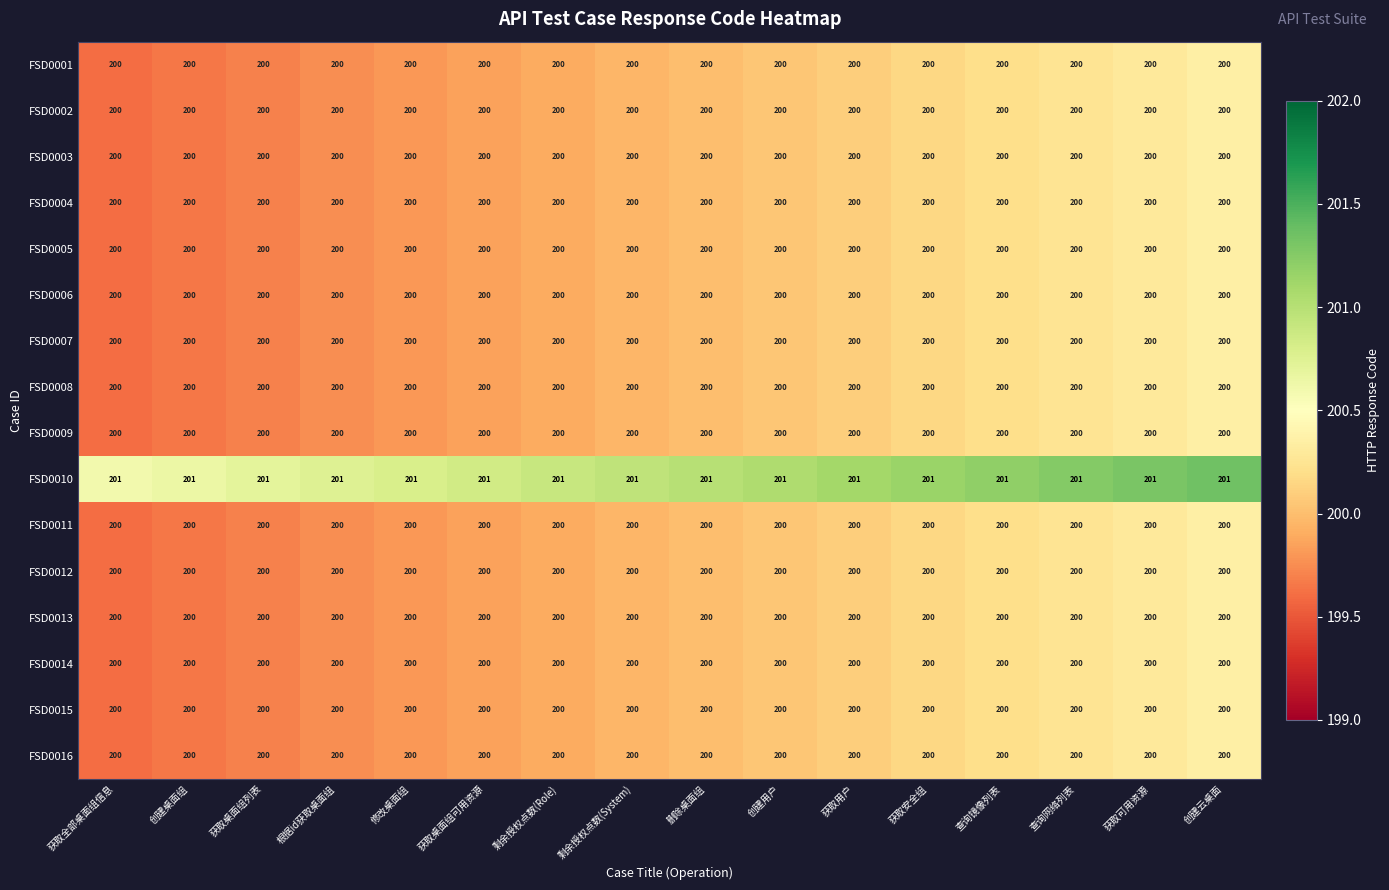

What is the average value of the FSD0002 series?

200